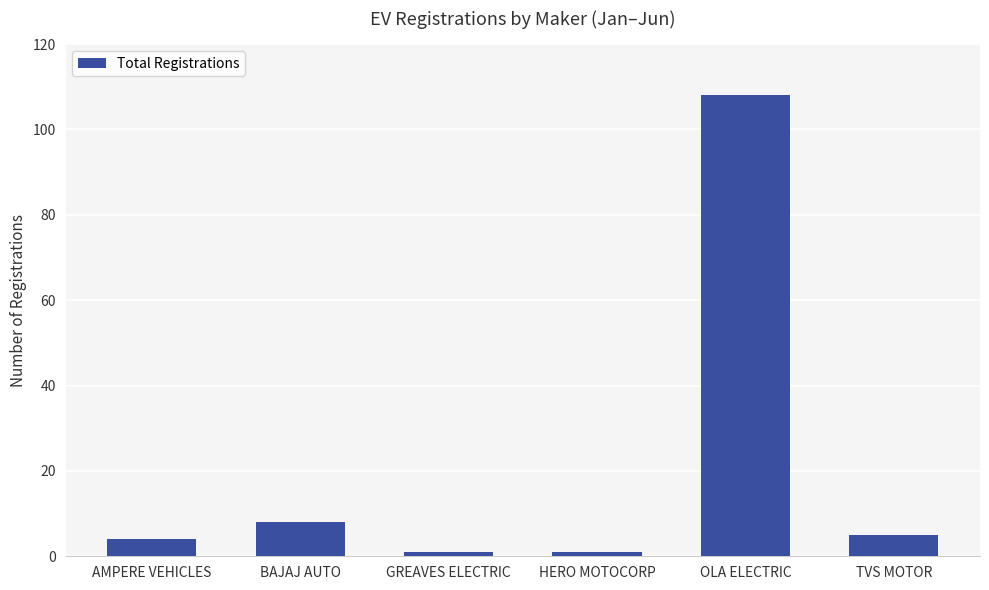

The value at AMPERE VEHICLES is 4. True or false?

True